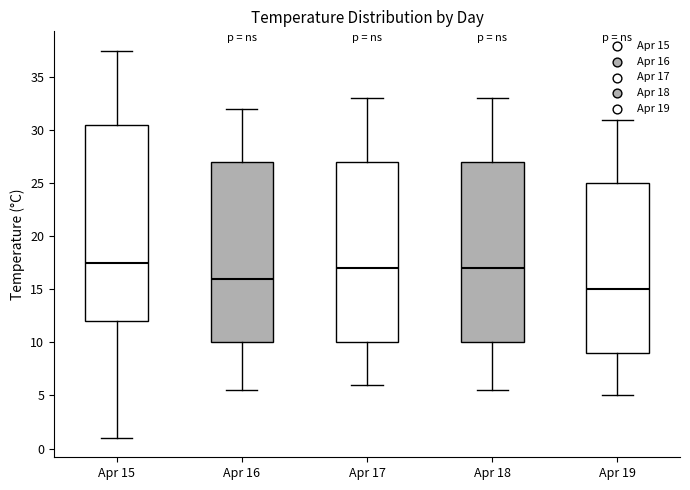

Which box's median line is the highest?

Apr 15